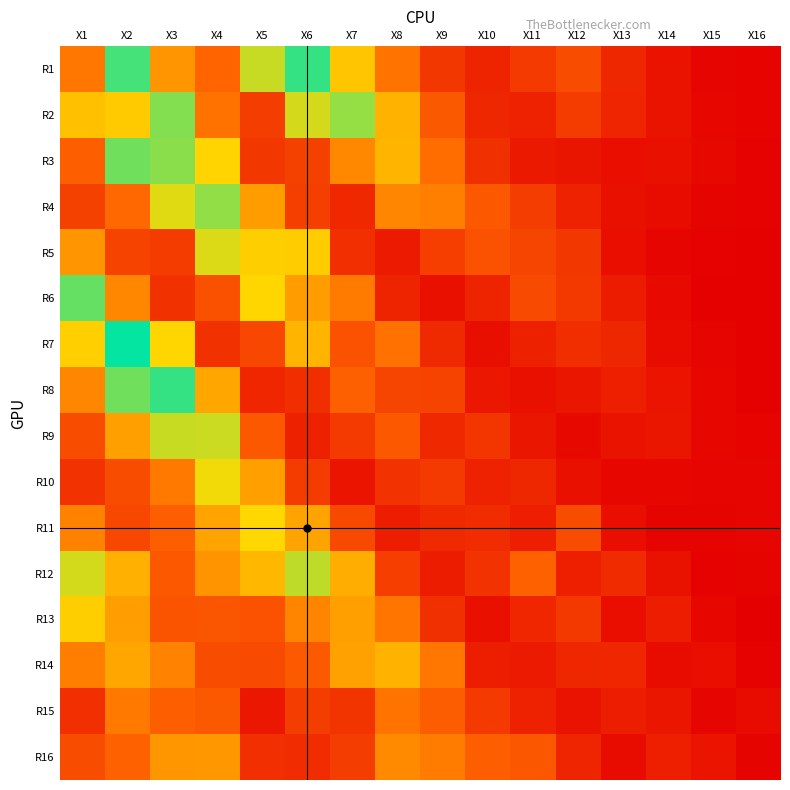

At X3, list the series in order from largest to smallest.

R8, R2, R3, R9, R4, R7, R16, R1, R14, R10, R11, R15, R12, R13, R5, R6